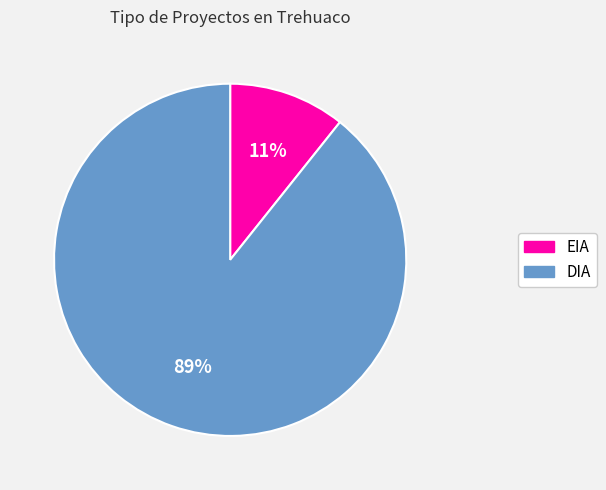

Do DIA and EIA together represent more than half of the pie?

Yes